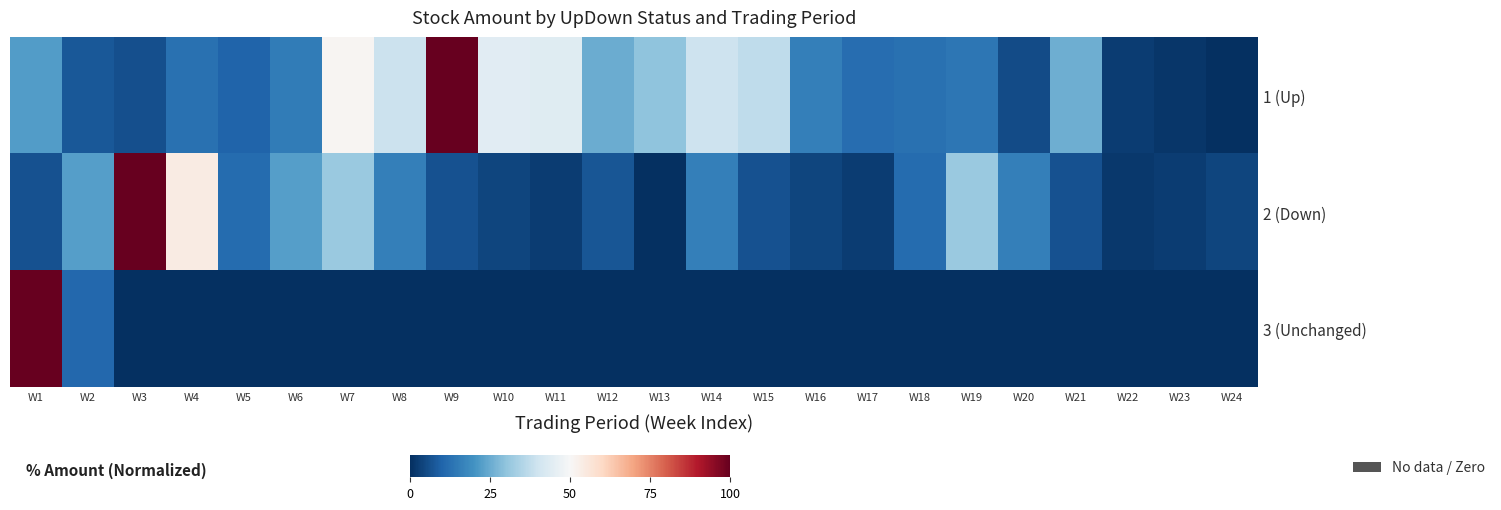

List the series in order of their peak value, highest first.

1 (Up), 2 (Down), 3 (Unchanged)